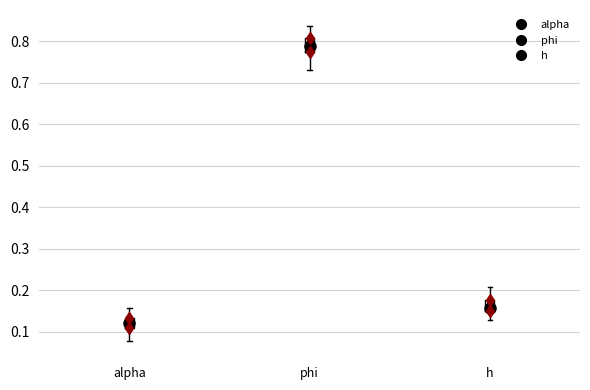

Where is the upper edge of the box for alpha on the y-axis? The values are not printed on the chart, so give them approximately, as read against the axis.

0.13